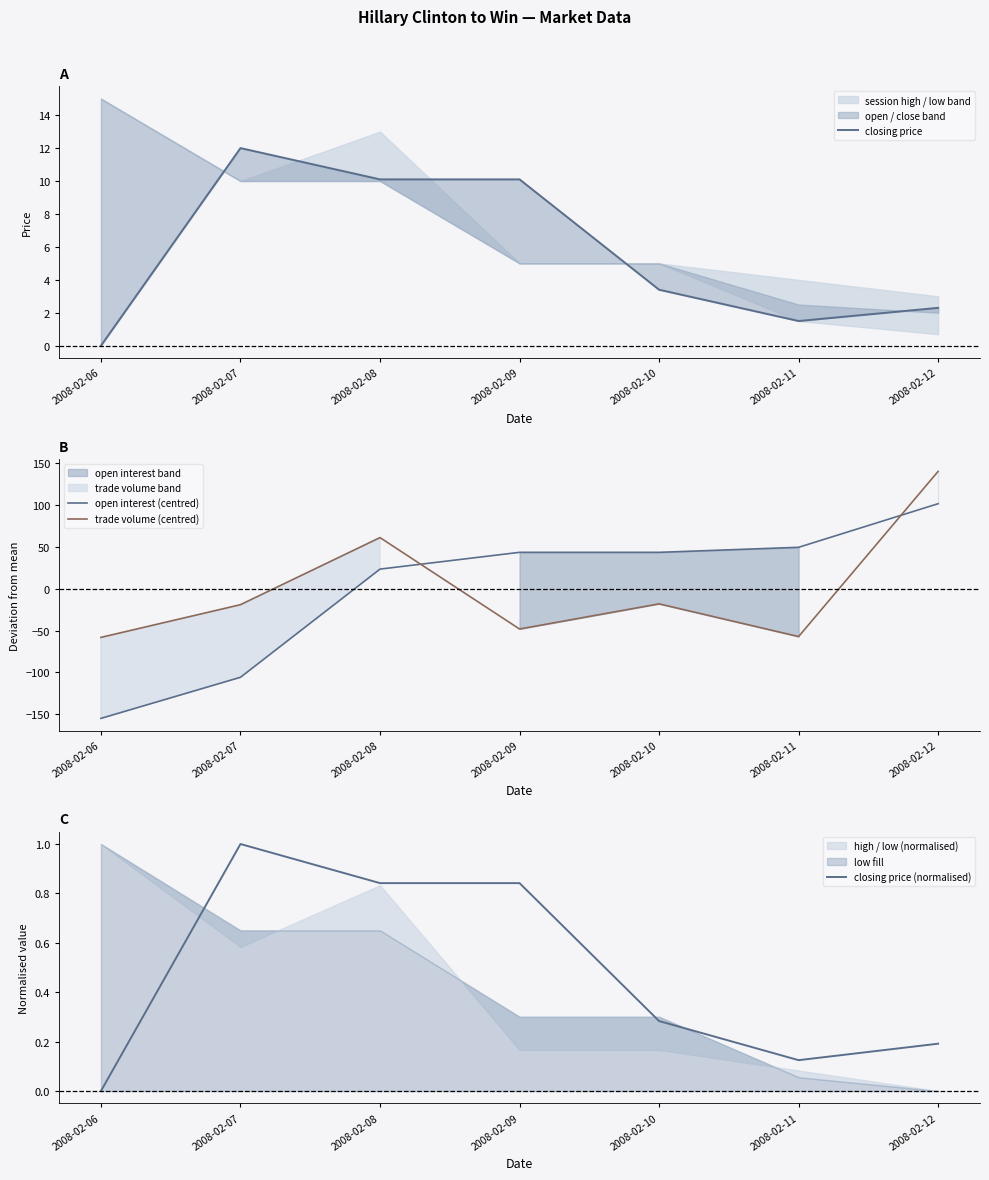

What is the sum of all closing price (normalised) values?

3.3